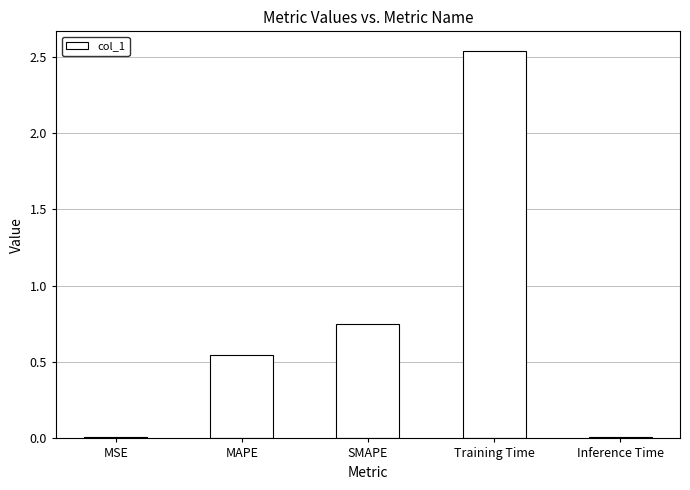

What is the difference between the values at Training Time and SMAPE?

1.8